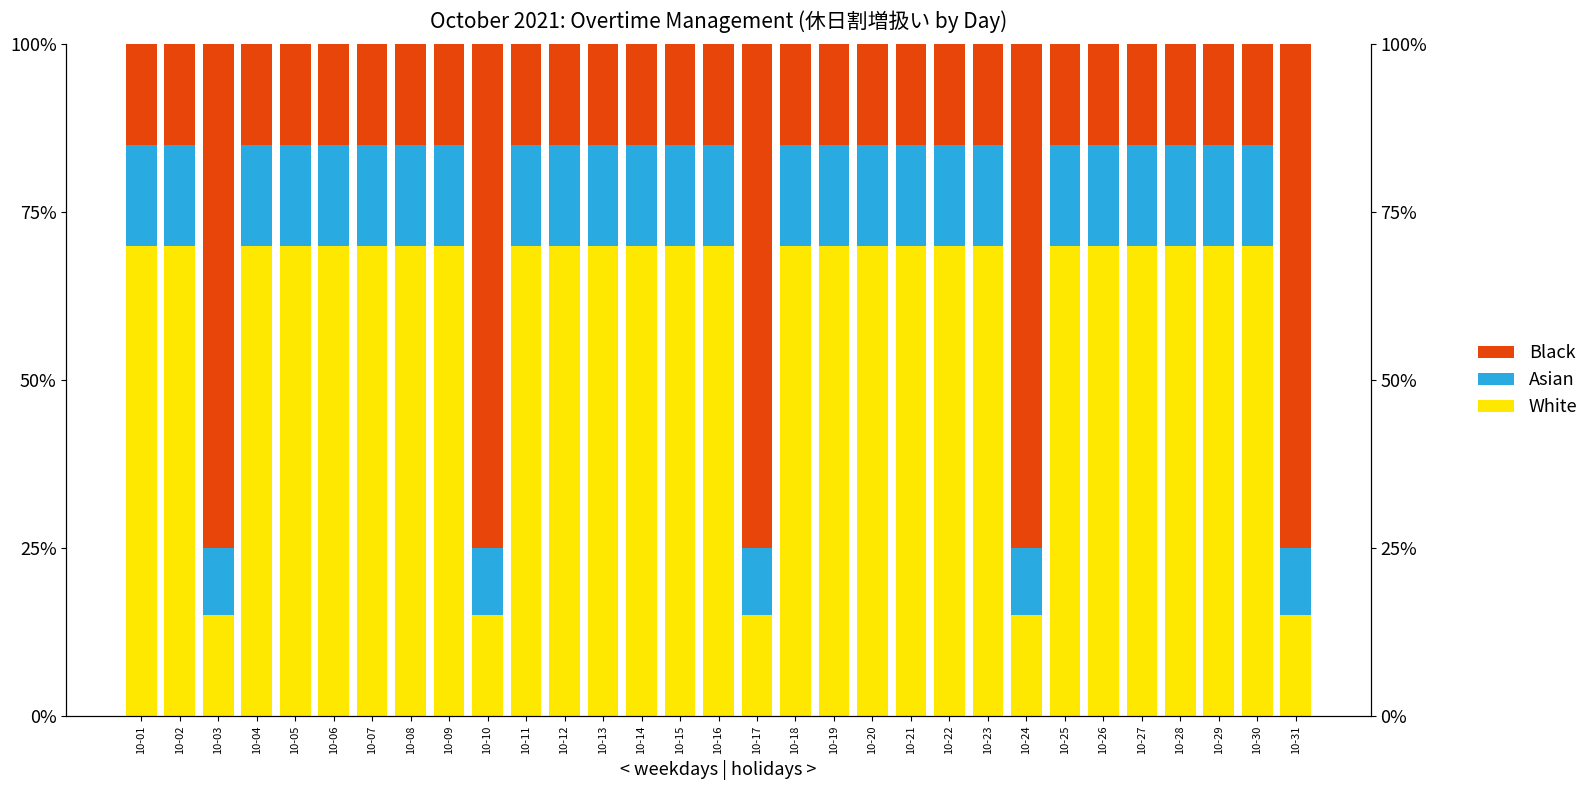

What is the total value across all series at 10-21?

1.0